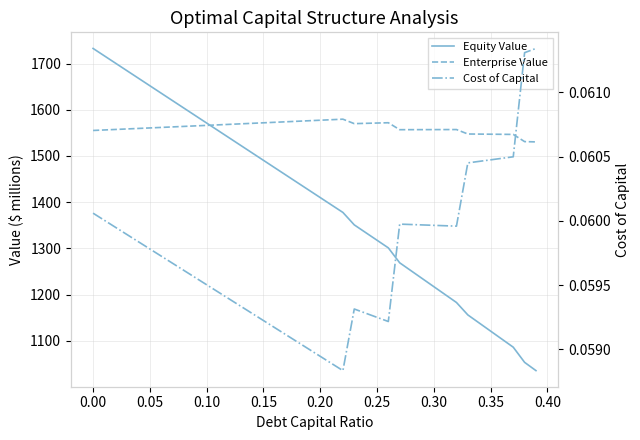

How many data points does each series have?

40